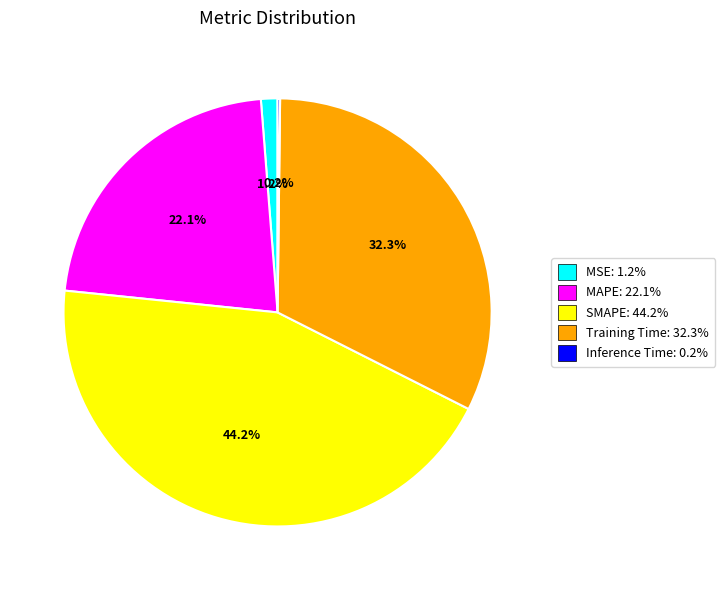

True or false: Training Time accounts for 20% of the total.

False